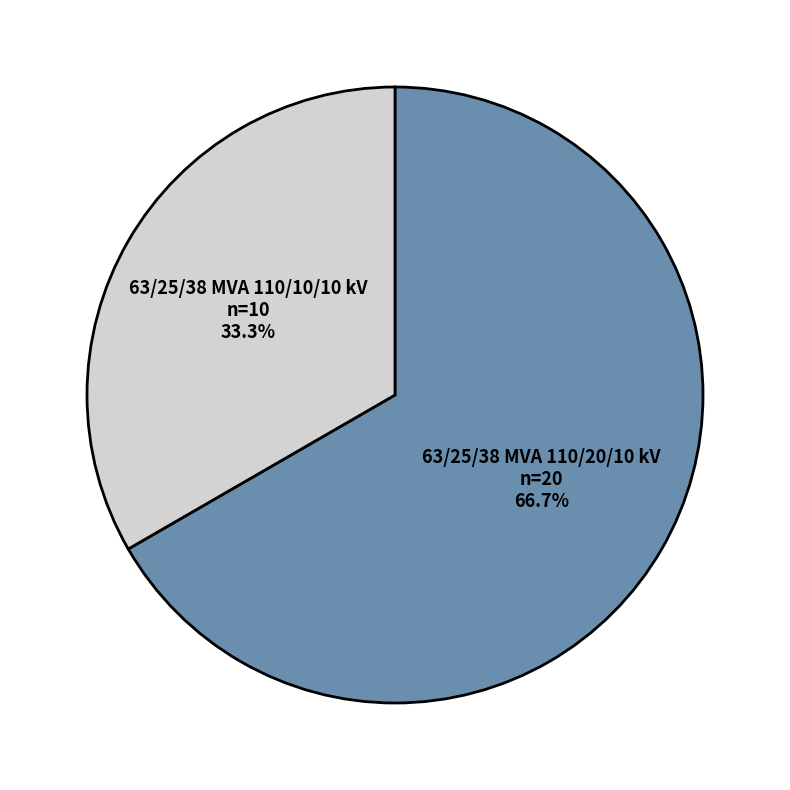

Does any single category account for the majority?

Yes